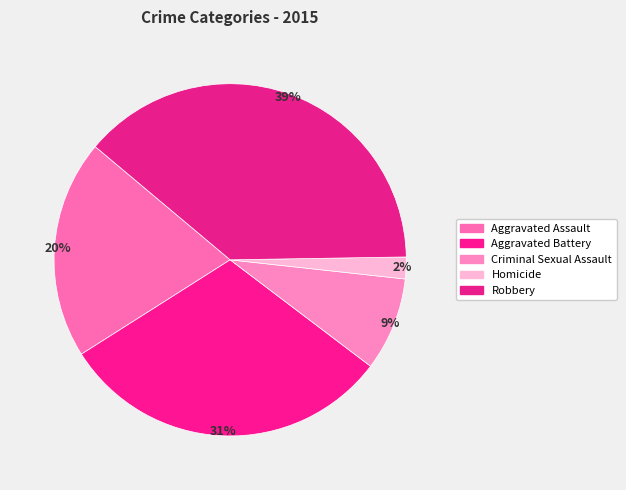

Does Homicide account for over 50% of the chart?

No